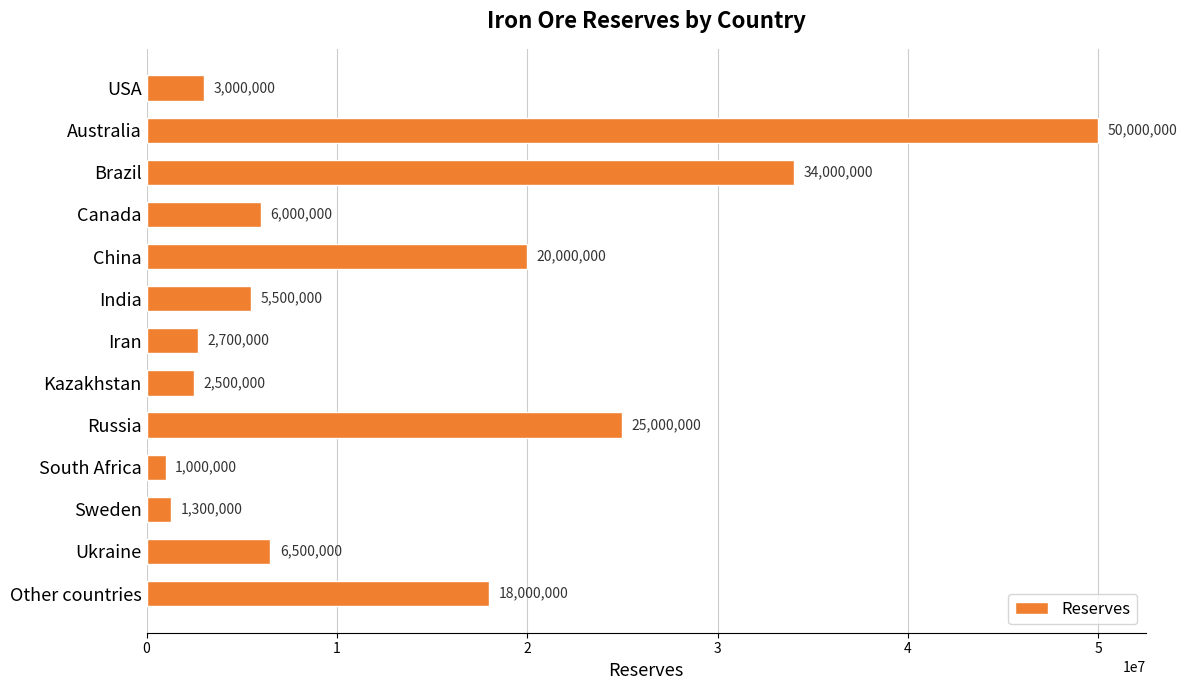

Reading bottom to top, list all the values displayed in this chart.

Other countries=18000000	Ukraine=6500000	Sweden=1300000	South Africa=1000000	Russia=25000000	Kazakhstan=2500000	Iran=2700000	India=5500000	China=20000000	Canada=6000000	Brazil=34000000	Australia=50000000	USA=3000000